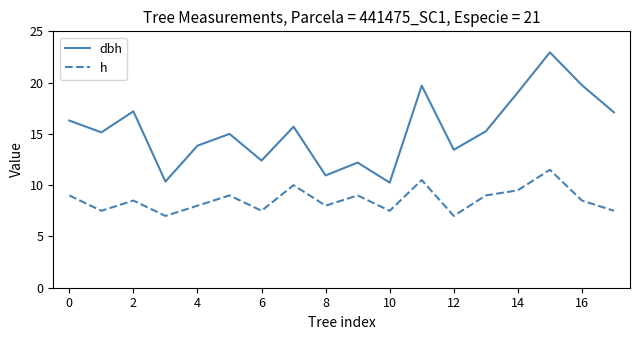

Rank the series by their average value, from lowest to highest.

h, dbh